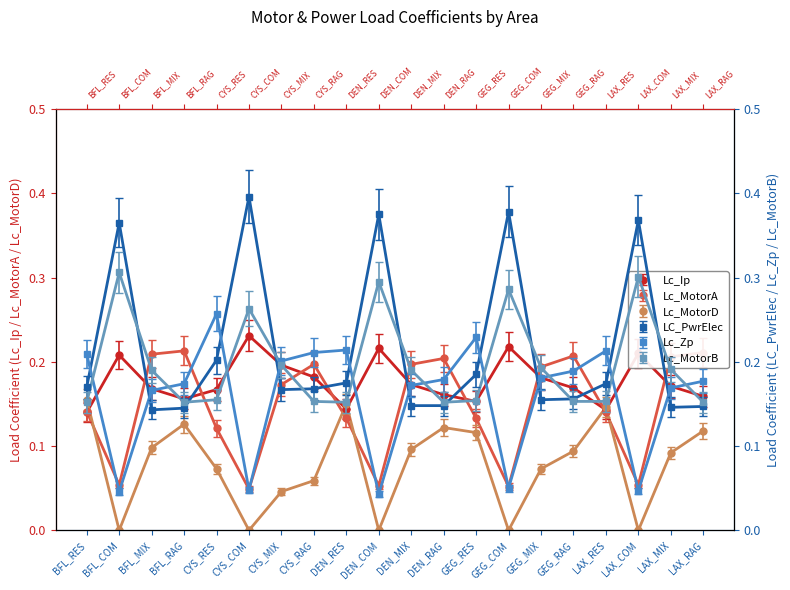

Reading left to right, extract all data points from this chart.

LC_PwrElec: BFL_RES=0.2	BFL_COM=0.4	BFL_MIX=0.1	BFL_RAG=0.1	CYS_RES=0.2	CYS_COM=0.4	CYS_MIX=0.2	CYS_RAG=0.2	DEN_RES=0.2	DEN_COM=0.4	DEN_MIX=0.1	DEN_RAG=0.1	GEG_RES=0.2	GEG_COM=0.4	GEG_MIX=0.2	GEG_RAG=0.2	LAX_RES=0.2	LAX_COM=0.4	LAX_MIX=0.1	LAX_RAG=0.1
Lc_Zp: BFL_RES=0.2	BFL_COM=0.0	BFL_MIX=0.2	BFL_RAG=0.2	CYS_RES=0.3	CYS_COM=0.0	CYS_MIX=0.2	CYS_RAG=0.2	DEN_RES=0.2	DEN_COM=0.0	DEN_MIX=0.2	DEN_RAG=0.2	GEG_RES=0.2	GEG_COM=0.1	GEG_MIX=0.2	GEG_RAG=0.2	LAX_RES=0.2	LAX_COM=0.0	LAX_MIX=0.2	LAX_RAG=0.2
Lc_Ip: BFL_RES=0.1	BFL_COM=0.2	BFL_MIX=0.2	BFL_RAG=0.2	CYS_RES=0.2	CYS_COM=0.2	CYS_MIX=0.2	CYS_RAG=0.2	DEN_RES=0.1	DEN_COM=0.2	DEN_MIX=0.2	DEN_RAG=0.2	GEG_RES=0.2	GEG_COM=0.2	GEG_MIX=0.2	GEG_RAG=0.2	LAX_RES=0.1	LAX_COM=0.2	LAX_MIX=0.2	LAX_RAG=0.2
Lc_MotorA: BFL_RES=0.1	BFL_COM=0.1	BFL_MIX=0.2	BFL_RAG=0.2	CYS_RES=0.1	CYS_COM=0.0	CYS_MIX=0.2	CYS_RAG=0.2	DEN_RES=0.1	DEN_COM=0.1	DEN_MIX=0.2	DEN_RAG=0.2	GEG_RES=0.1	GEG_COM=0.1	GEG_MIX=0.2	GEG_RAG=0.2	LAX_RES=0.1	LAX_COM=0.1	LAX_MIX=0.2	LAX_RAG=0.2
Lc_MotorD: BFL_RES=0.2	BFL_COM=0.0	BFL_MIX=0.1	BFL_RAG=0.1	CYS_RES=0.1	CYS_COM=0.0	CYS_MIX=0.0	CYS_RAG=0.1	DEN_RES=0.2	DEN_COM=0.0	DEN_MIX=0.1	DEN_RAG=0.1	GEG_RES=0.1	GEG_COM=0.0	GEG_MIX=0.1	GEG_RAG=0.1	LAX_RES=0.2	LAX_COM=0.0	LAX_MIX=0.1	LAX_RAG=0.1
Lc_MotorB: BFL_RES=0.2	BFL_COM=0.3	BFL_MIX=0.2	BFL_RAG=0.2	CYS_RES=0.2	CYS_COM=0.3	CYS_MIX=0.2	CYS_RAG=0.2	DEN_RES=0.2	DEN_COM=0.3	DEN_MIX=0.2	DEN_RAG=0.2	GEG_RES=0.2	GEG_COM=0.3	GEG_MIX=0.2	GEG_RAG=0.2	LAX_RES=0.2	LAX_COM=0.3	LAX_MIX=0.2	LAX_RAG=0.2